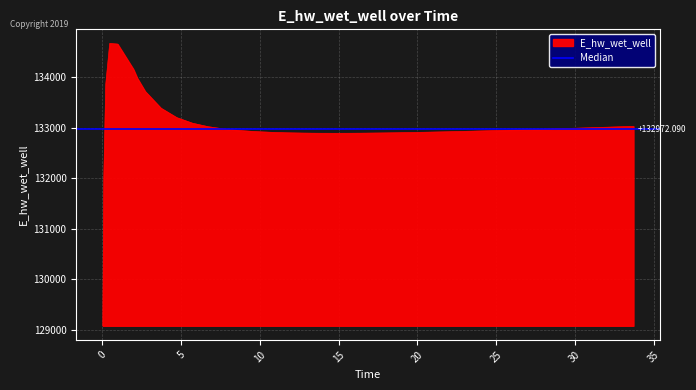

The chart shows a value of 34110.9 at 15.71875. True or false?

False